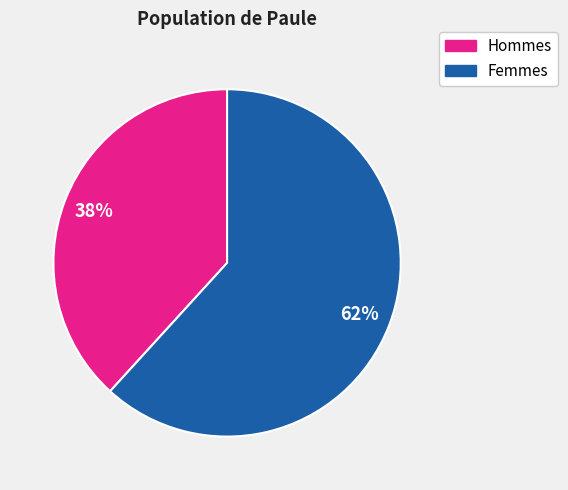

Is there any slice that represents more than half of the pie?

Yes